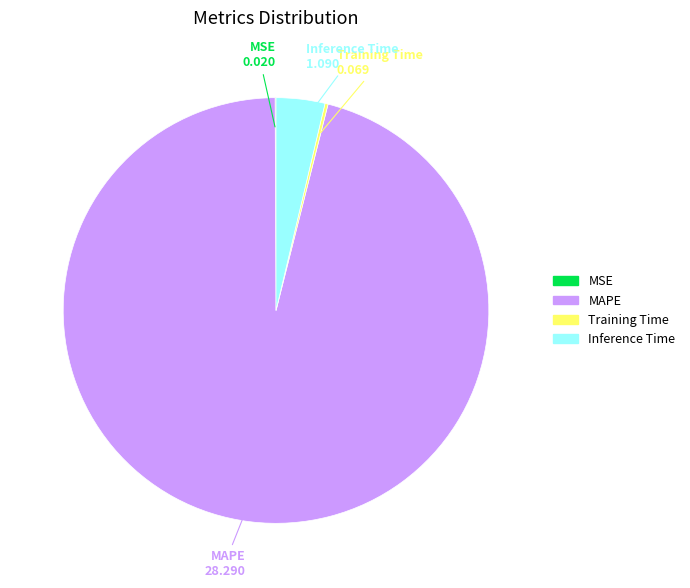

What is the ratio of the value at MAPE to the value at Inference Time?

26.0